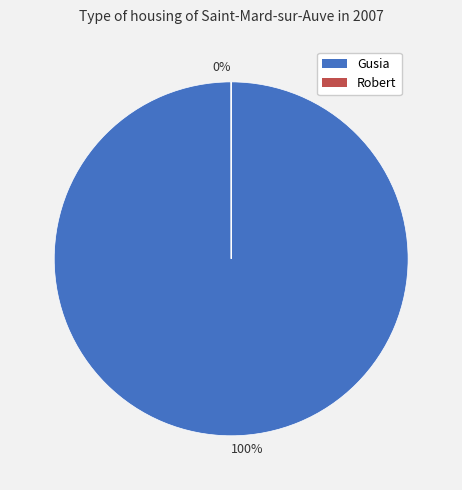

To the nearest percent, what is the average slice percentage?

50%